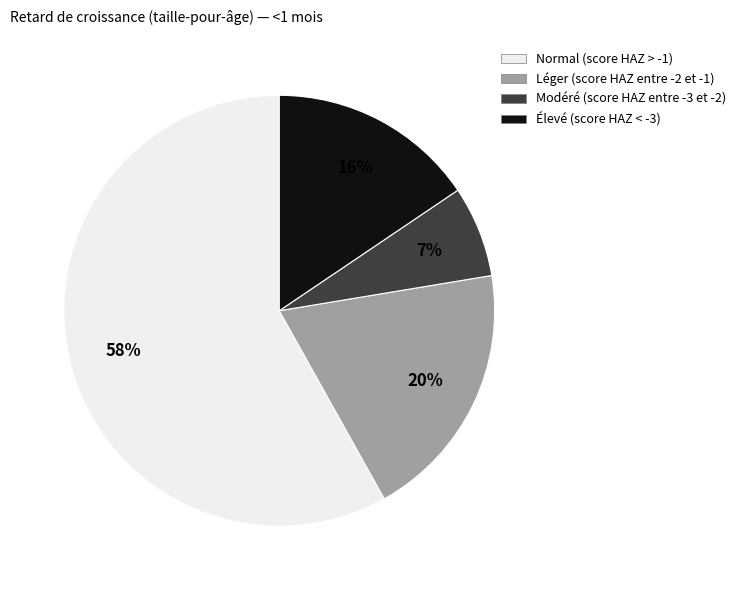

Which category has the smallest portion of the pie?

Modéré (score HAZ entre -3 et -2)